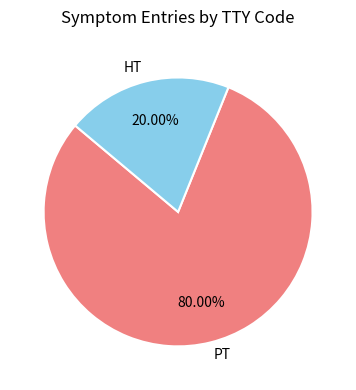

Count the number of slices in the pie.

2